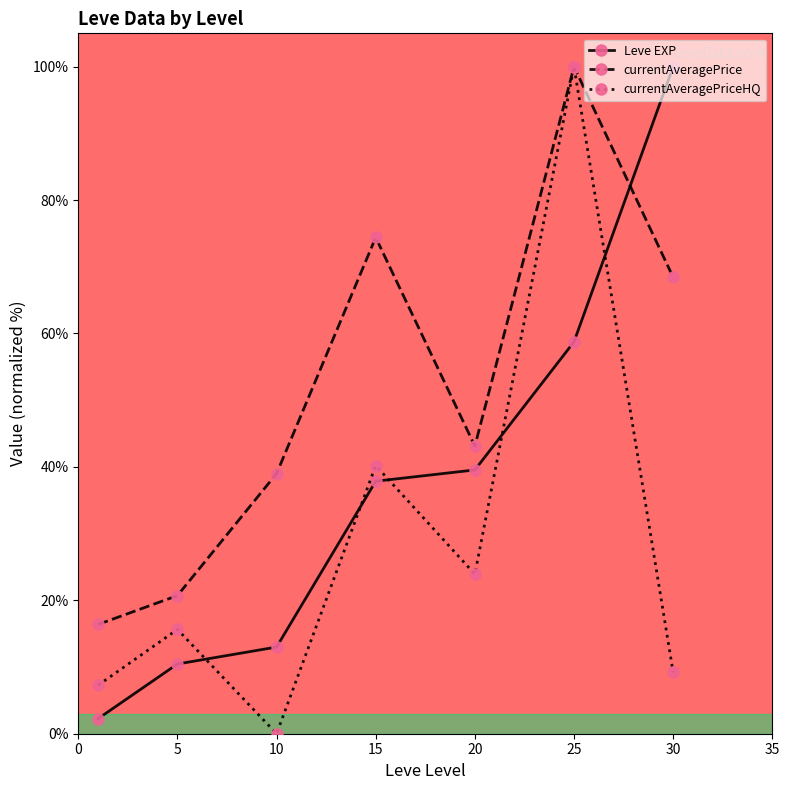

Does the chart display data point markers on the line(s)?

Yes